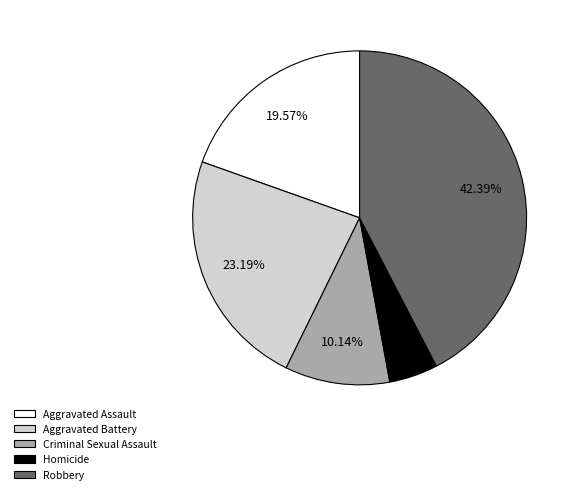

Does Robbery represent more than half of the total?

No